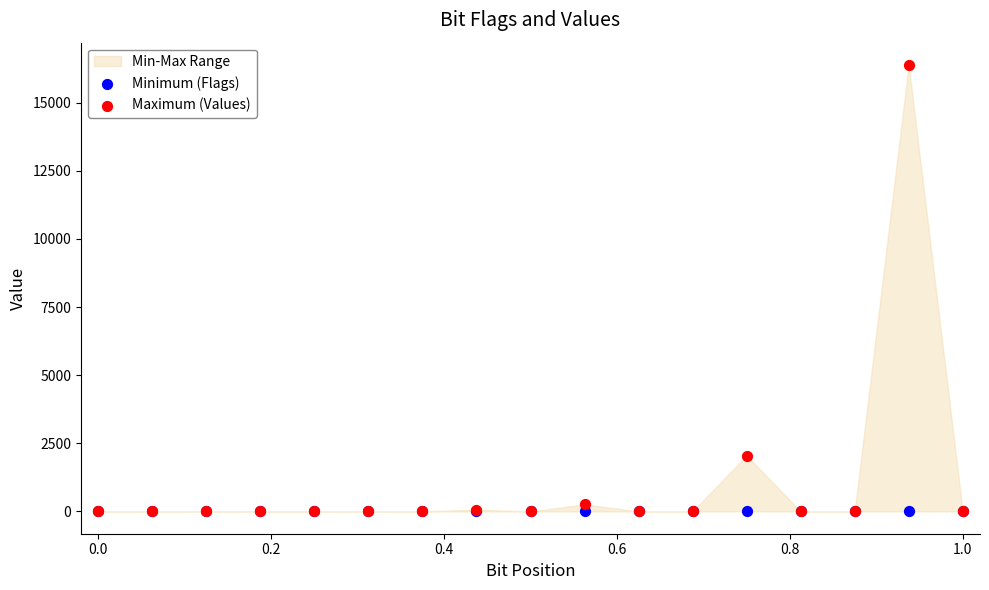

Which series has the widest spread of Y values?

Maximum (Values)